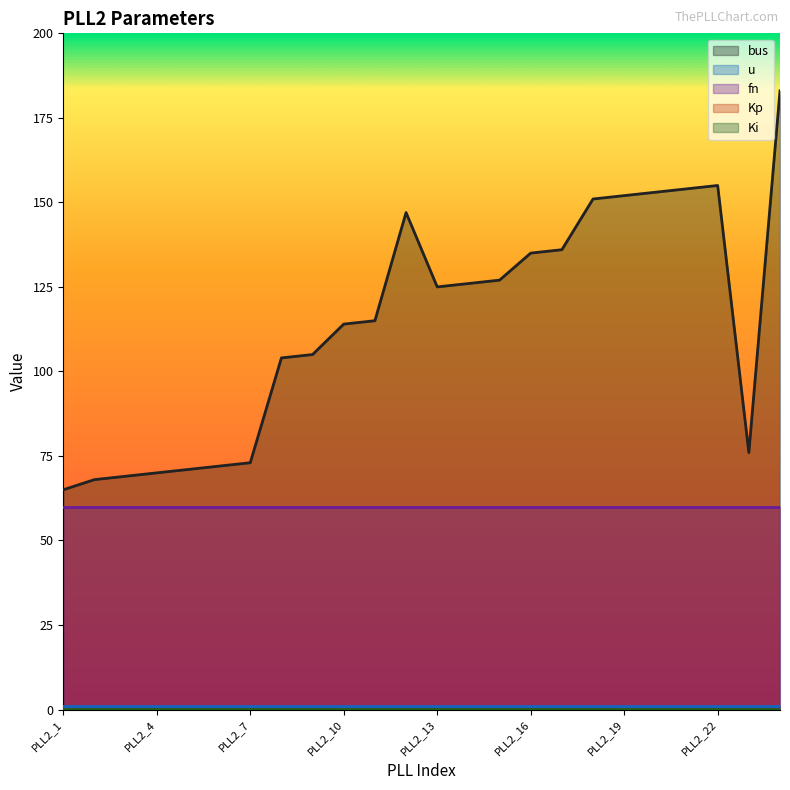

What is the highest value of the bus series?

183.0